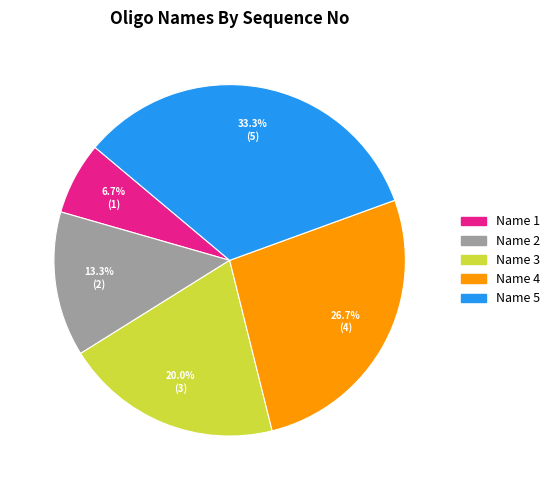

To the nearest percent, what percentage of the pie is Name 4?

27%